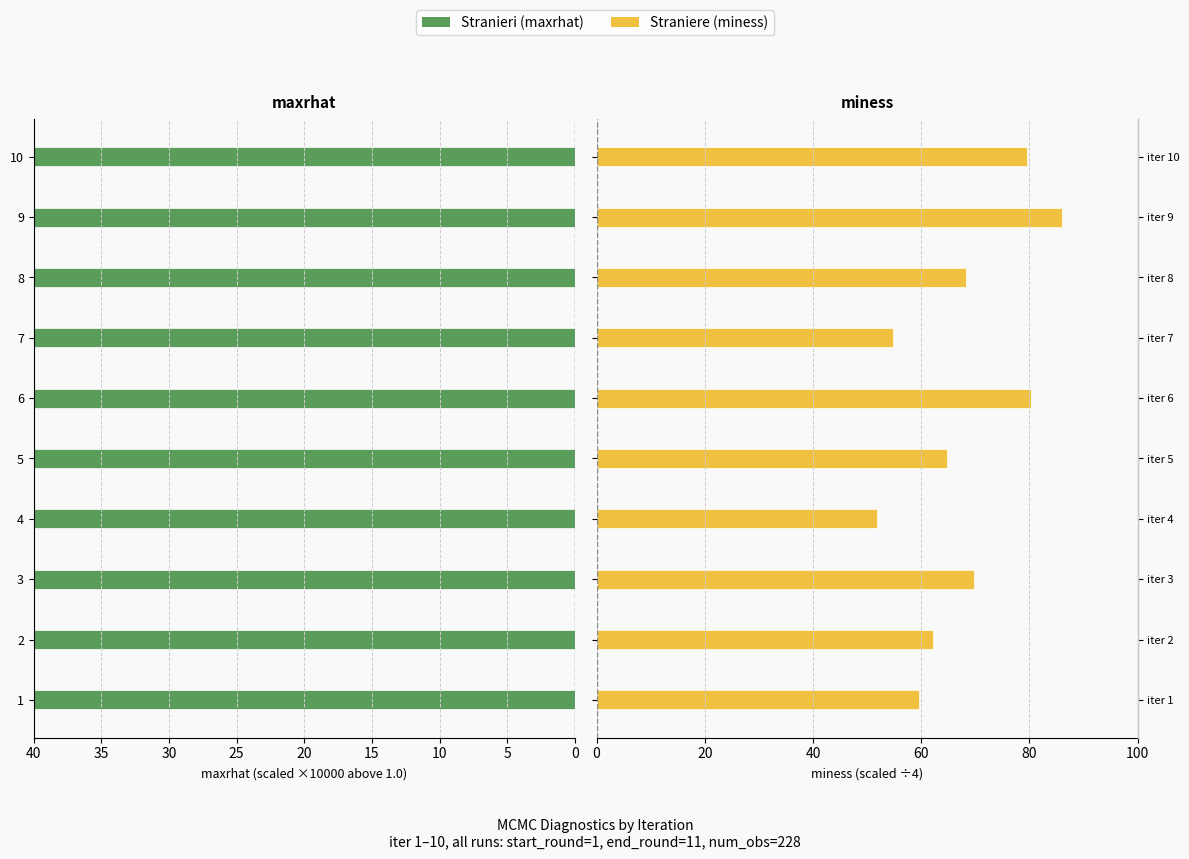

What is the average value of the Straniere series?

67.7